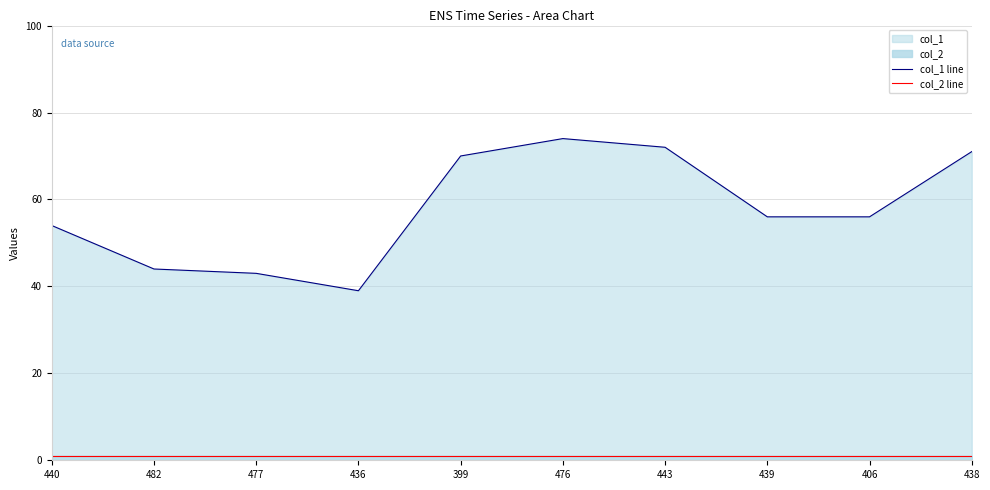

List the series in order of their peak value, highest first.

col_1 line, col_2 line